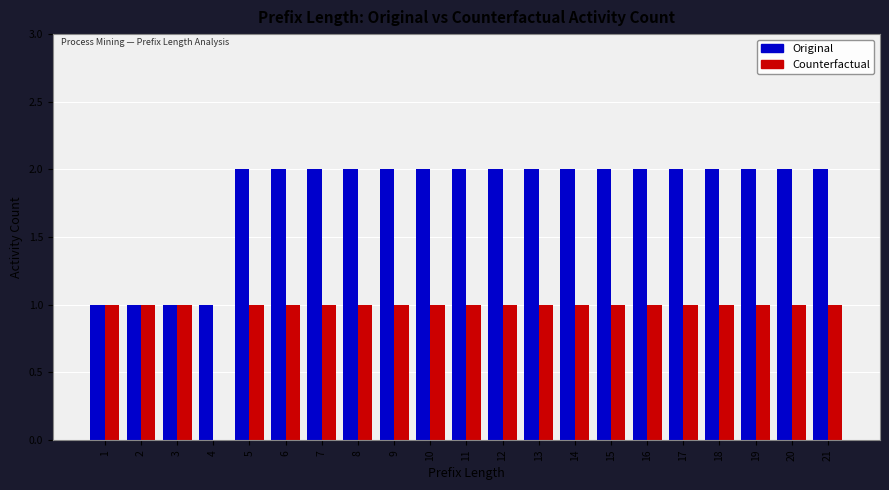

Reading left to right, what are all the values shown in this chart?

Original: 1=1	2=1	3=1	4=1	5=2	6=2	7=2	8=2	9=2	10=2	11=2	12=2	13=2	14=2	15=2	16=2	17=2	18=2	19=2	20=2	21=2
Counterfactual: 1=1	2=1	3=1	4=0	5=1	6=1	7=1	8=1	9=1	10=1	11=1	12=1	13=1	14=1	15=1	16=1	17=1	18=1	19=1	20=1	21=1